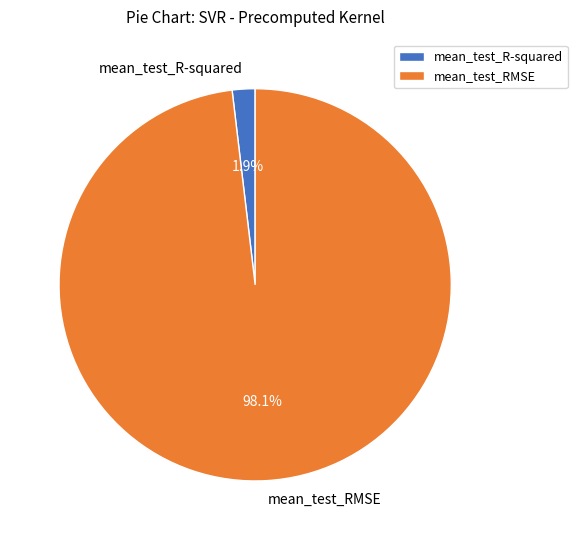

Does any single category account for the majority?

Yes